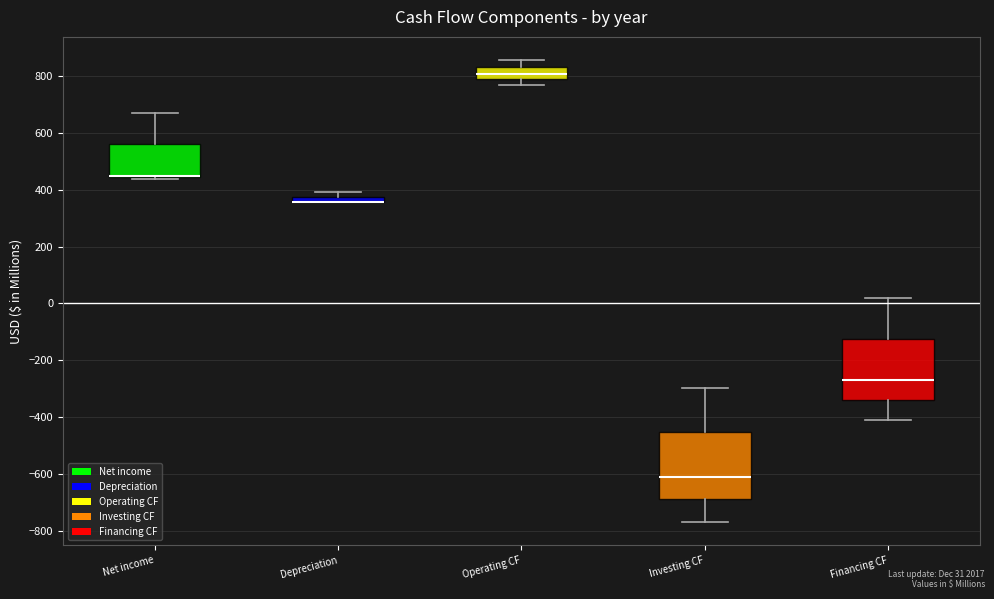

Where is the upper edge of the box for Investing CF on the y-axis? The values are not printed on the chart, so give them approximately, as read against the axis.

-460